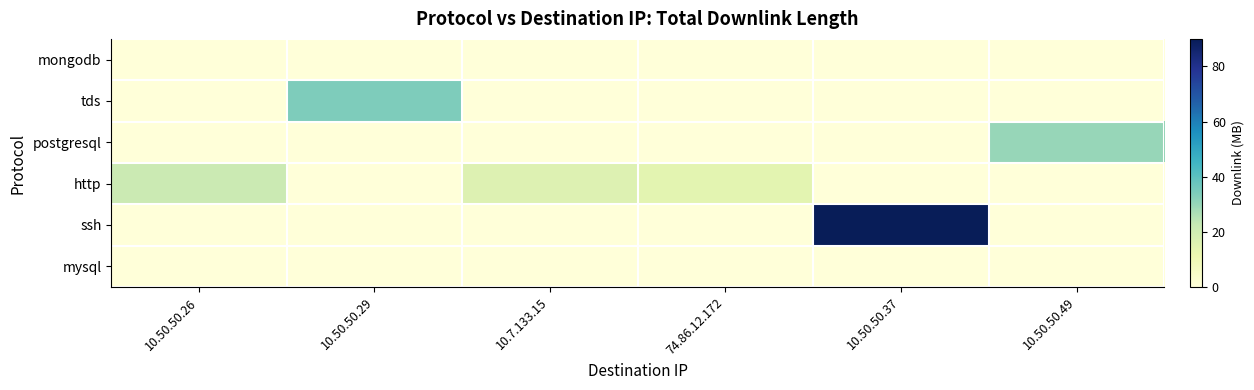

Reading right to left, transcribe all the data shown in this chart.

mongodb: 10.50.50.49=0.0	10.50.50.37=0.0	74.86.12.172=0.0	10.7.133.15=0.0	10.50.50.29=0.0	10.50.50.26=0.0
tds: 10.50.50.49=0.0	10.50.50.37=0.0	74.86.12.172=0.0	10.7.133.15=0.0	10.50.50.29=33.9	10.50.50.26=0.0
postgresql: 10.50.50.49=30.0	10.50.50.37=0.0	74.86.12.172=0.0	10.7.133.15=0.0	10.50.50.29=0.0	10.50.50.26=0.0
http: 10.50.50.49=0.0	10.50.50.37=0.0	74.86.12.172=14.1	10.7.133.15=15.9	10.50.50.29=0.0	10.50.50.26=21.2
ssh: 10.50.50.49=0.0	10.50.50.37=90.0	74.86.12.172=0.0	10.7.133.15=0.0	10.50.50.29=0.0	10.50.50.26=0.0
mysql: 10.50.50.49=0.0	10.50.50.37=0.0	74.86.12.172=0.0	10.7.133.15=0.0	10.50.50.29=0.0	10.50.50.26=0.0